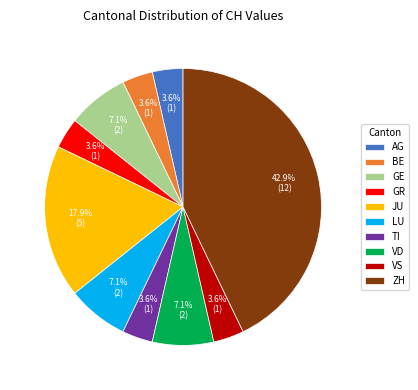

Which has a higher value, GR or GE?

GE